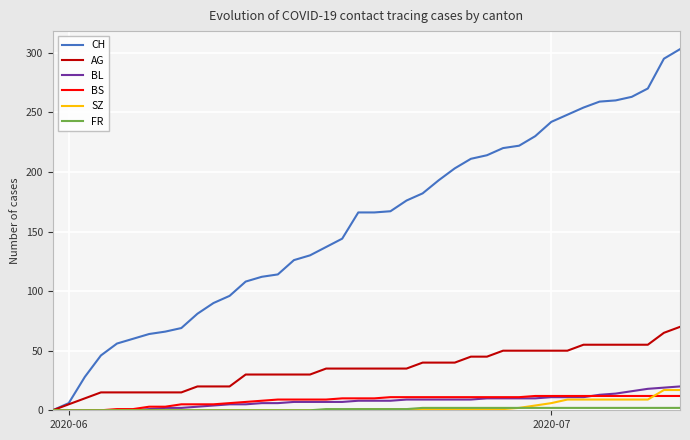

Which series has the largest total across all categories?

CH